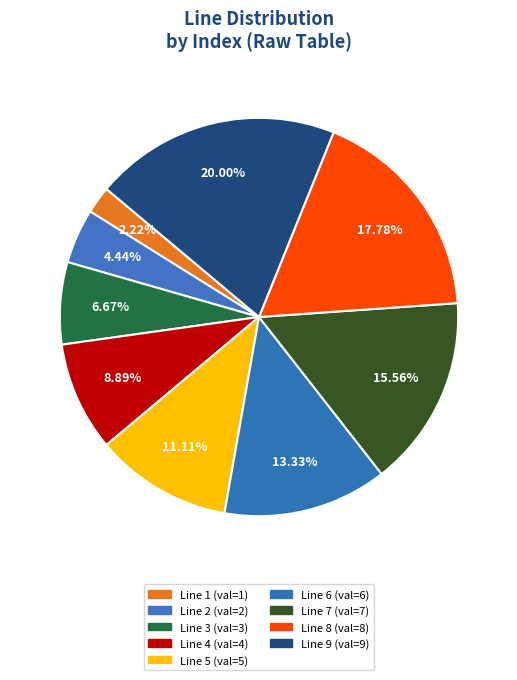

Rank the categories by value from highest to lowest.

Line 9, Line 8, Line 7, Line 6, Line 5, Line 4, Line 3, Line 2, Line 1